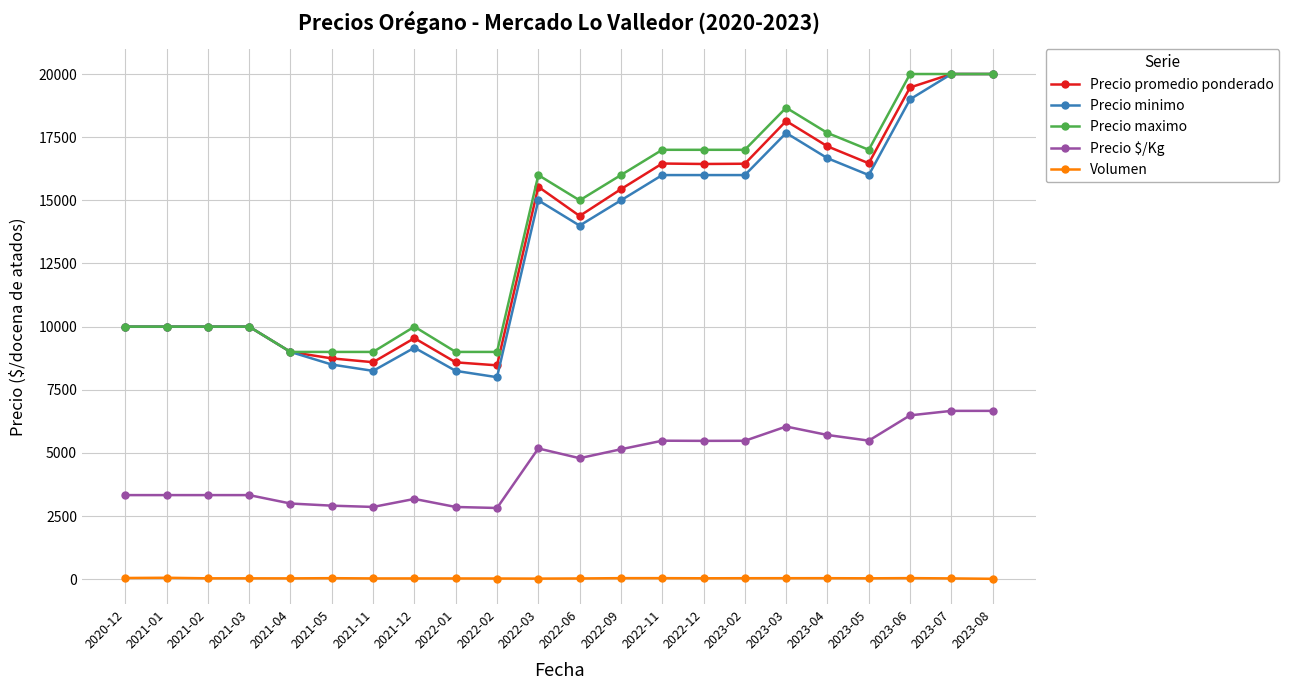

At how many categories does at least one series exceed 11464?

12